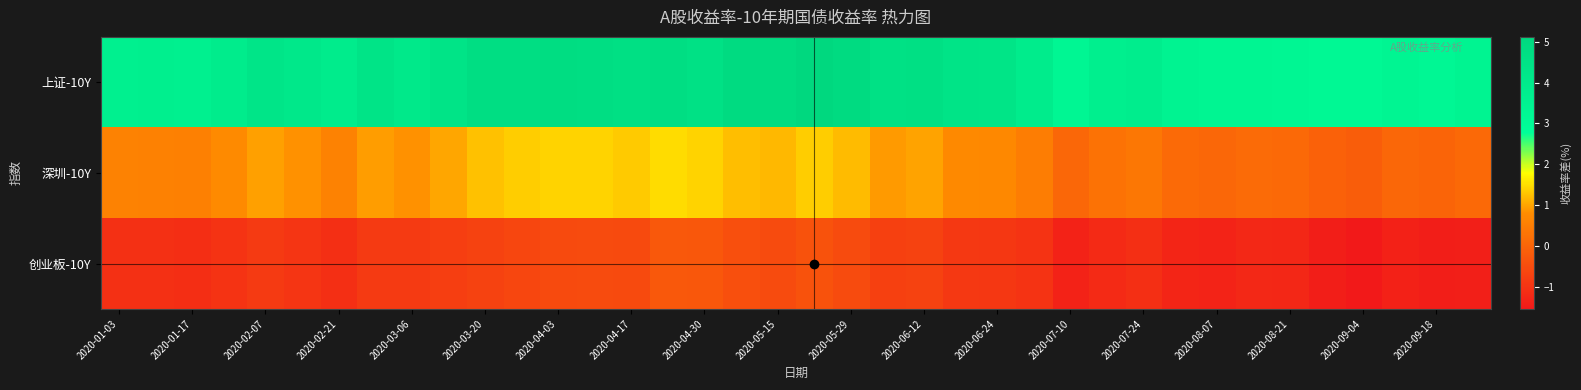

Reading left to right, list all the values displayed in this chart.

上证-10Y: 3.7	3.7	3.7	3.9	4.3	4.2	3.9	4.4	4.1	4.4	4.8	4.8	4.8	4.8	4.6	4.7	4.6	4.9	4.9	5.1	4.9	4.6	4.7	4.4	4.4	3.9	3.3	3.7	3.8	3.5	3.4	3.4	3.3	3.2	3.2	3.4	3.2	3.4
深圳-10Y: 0.6	0.6	0.6	0.7	1.0	0.8	0.6	0.9	0.8	1.0	1.2	1.4	1.4	1.4	1.3	1.5	1.4	1.2	1.2	1.4	1.2	0.9	1.0	0.7	0.7	0.5	0.0	0.3	0.4	0.1	0.0	0.1	0.1	-0.1	-0.2	0.0	-0.0	0.1
创业板-10Y: -1.1	-1.1	-1.1	-1.0	-0.9	-1.0	-1.1	-0.9	-0.9	-0.8	-0.7	-0.6	-0.5	-0.5	-0.6	-0.3	-0.3	-0.4	-0.5	-0.4	-0.5	-0.7	-0.7	-0.9	-0.9	-1.0	-1.4	-1.2	-1.1	-1.3	-1.3	-1.2	-1.3	-1.4	-1.5	-1.4	-1.4	-1.4